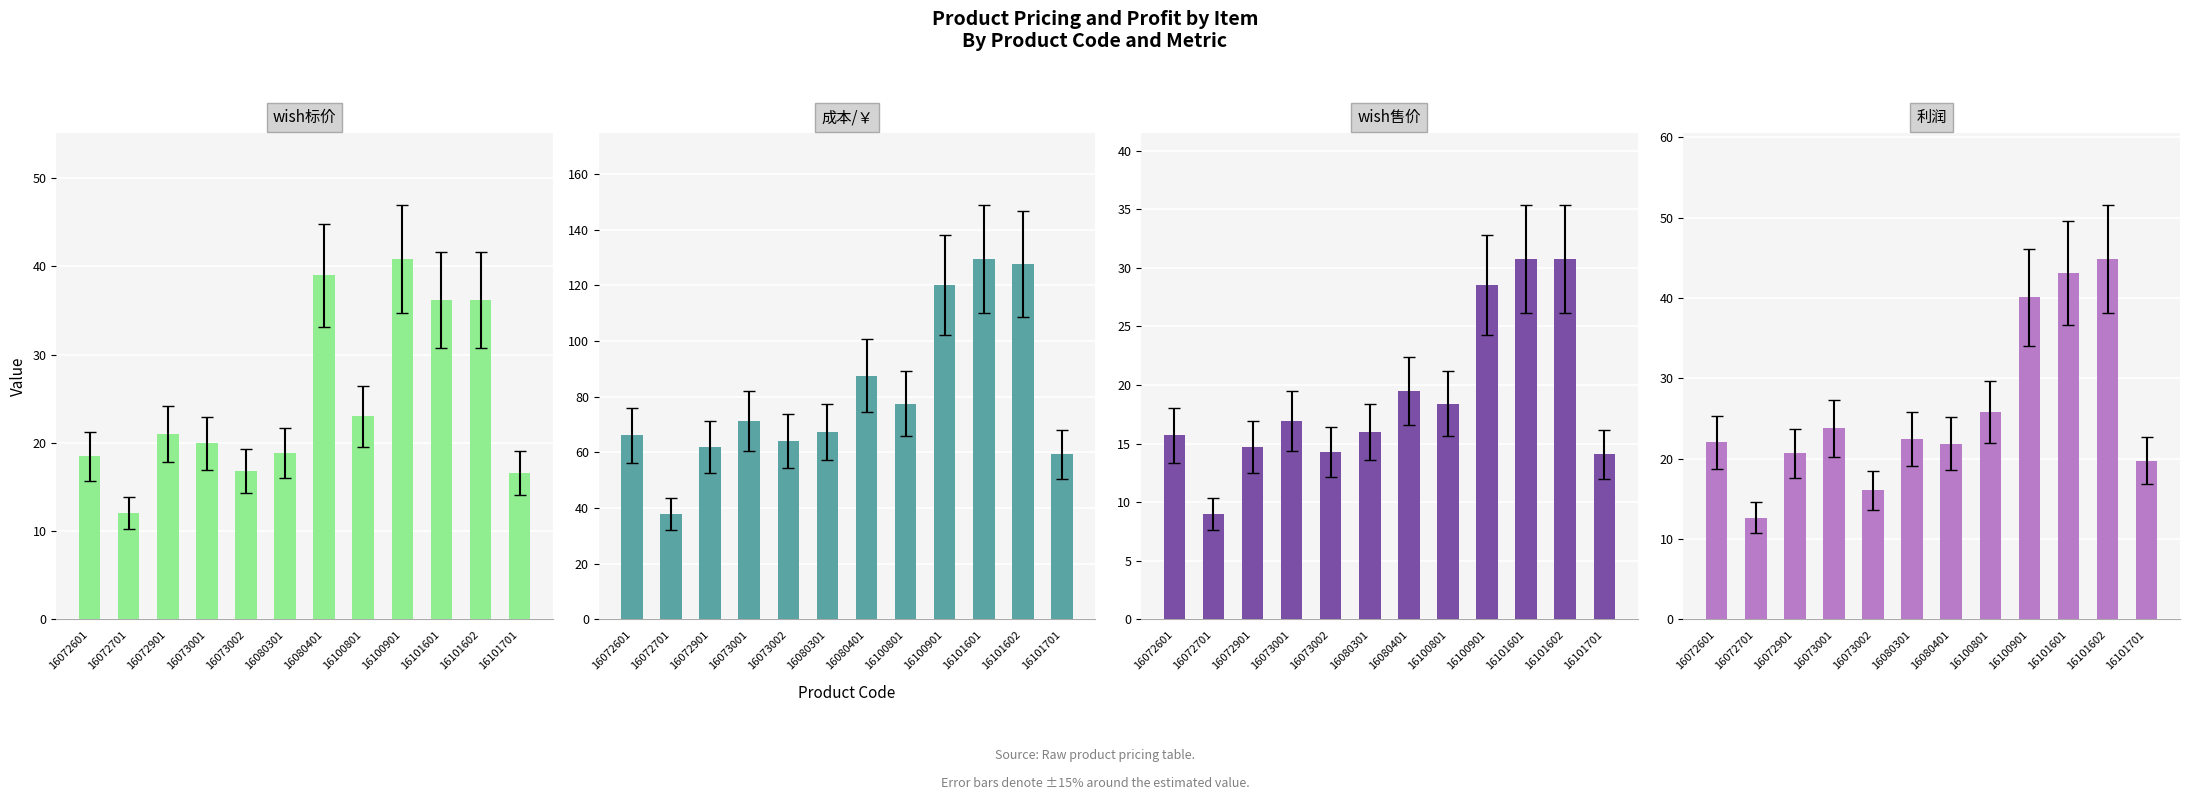

Where does the wish售价 series first go above 16?

16073001